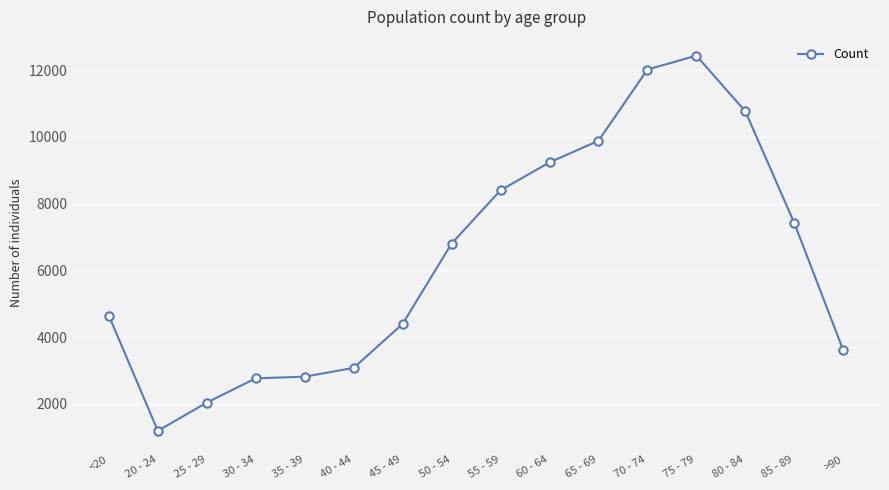

What is the value of the 13th point from the left?

12434